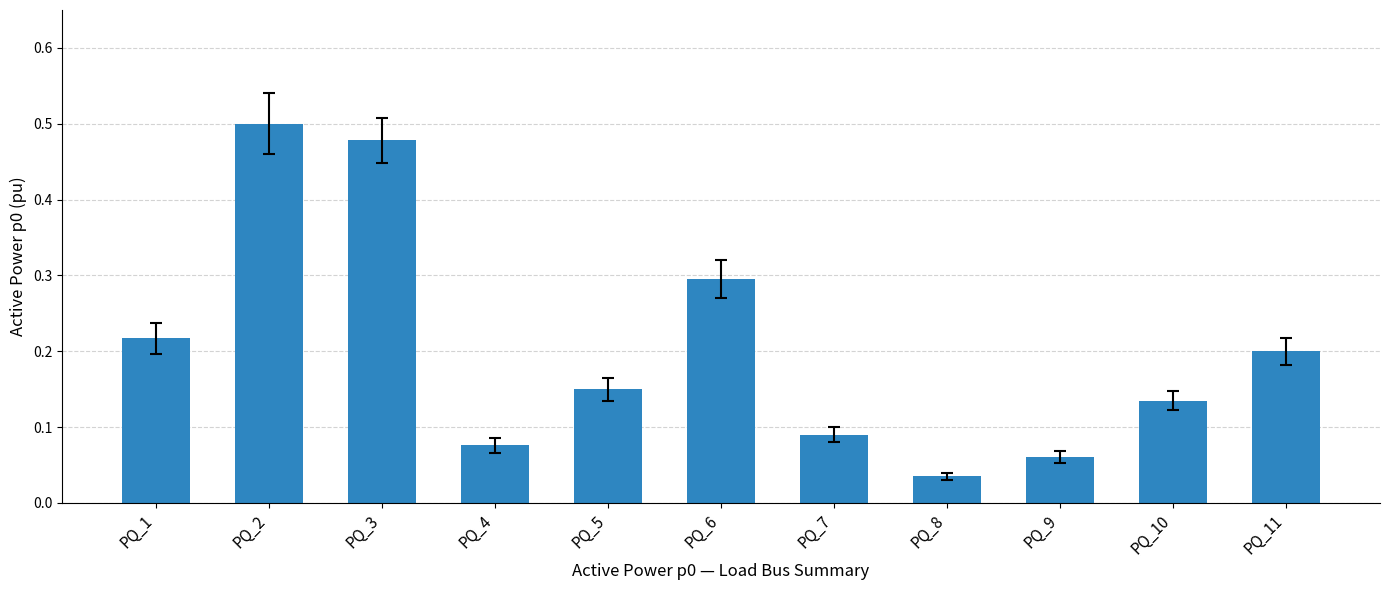

Where is the data nearest to the value 0?

PQ_8